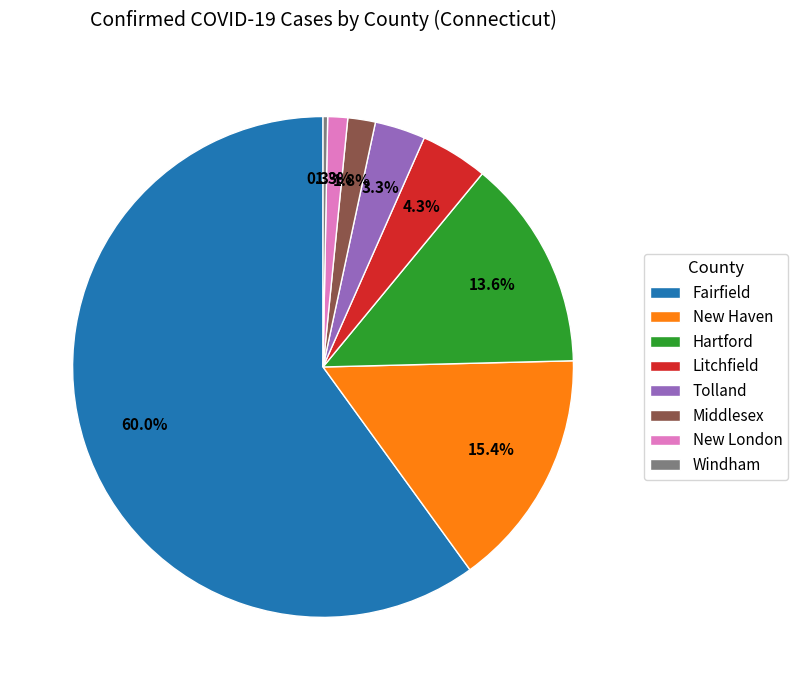

Which has a higher value, Litchfield or Fairfield?

Fairfield